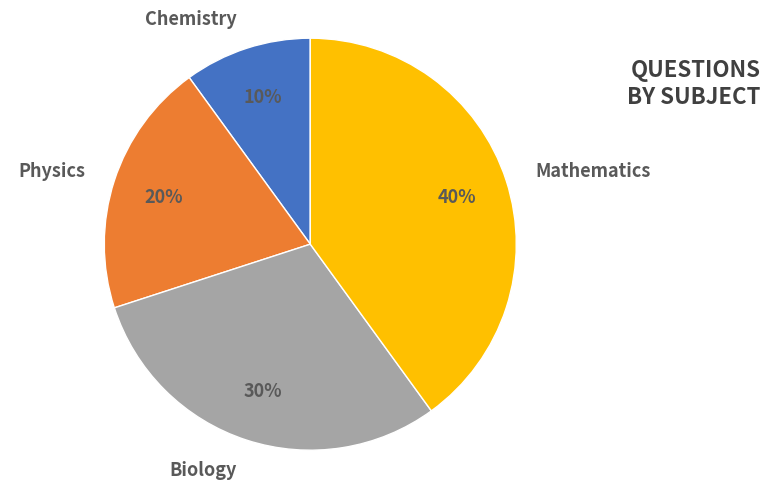

To the nearest percent, what portion does Physics represent?

20%